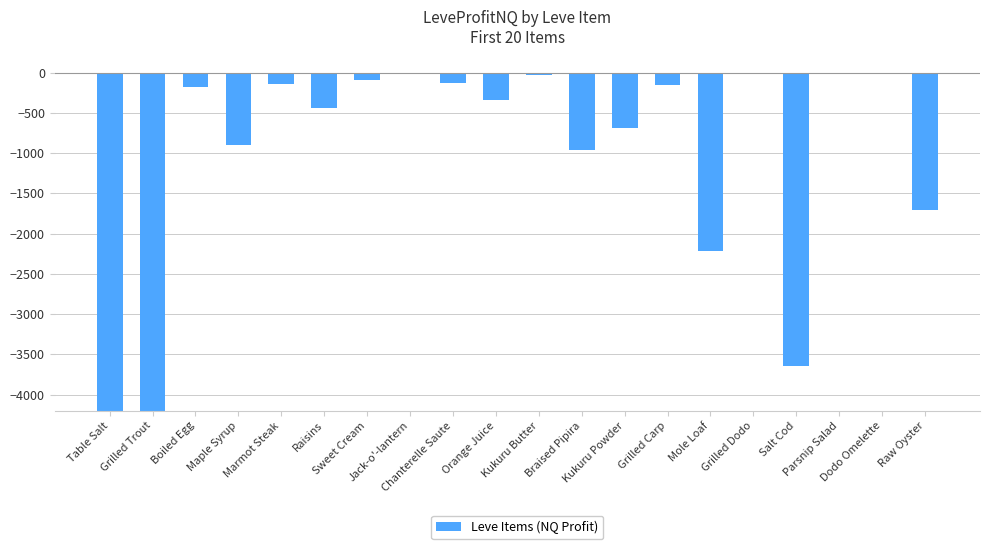

Which has a higher value, Marmot Steak or Raisins?

Marmot Steak